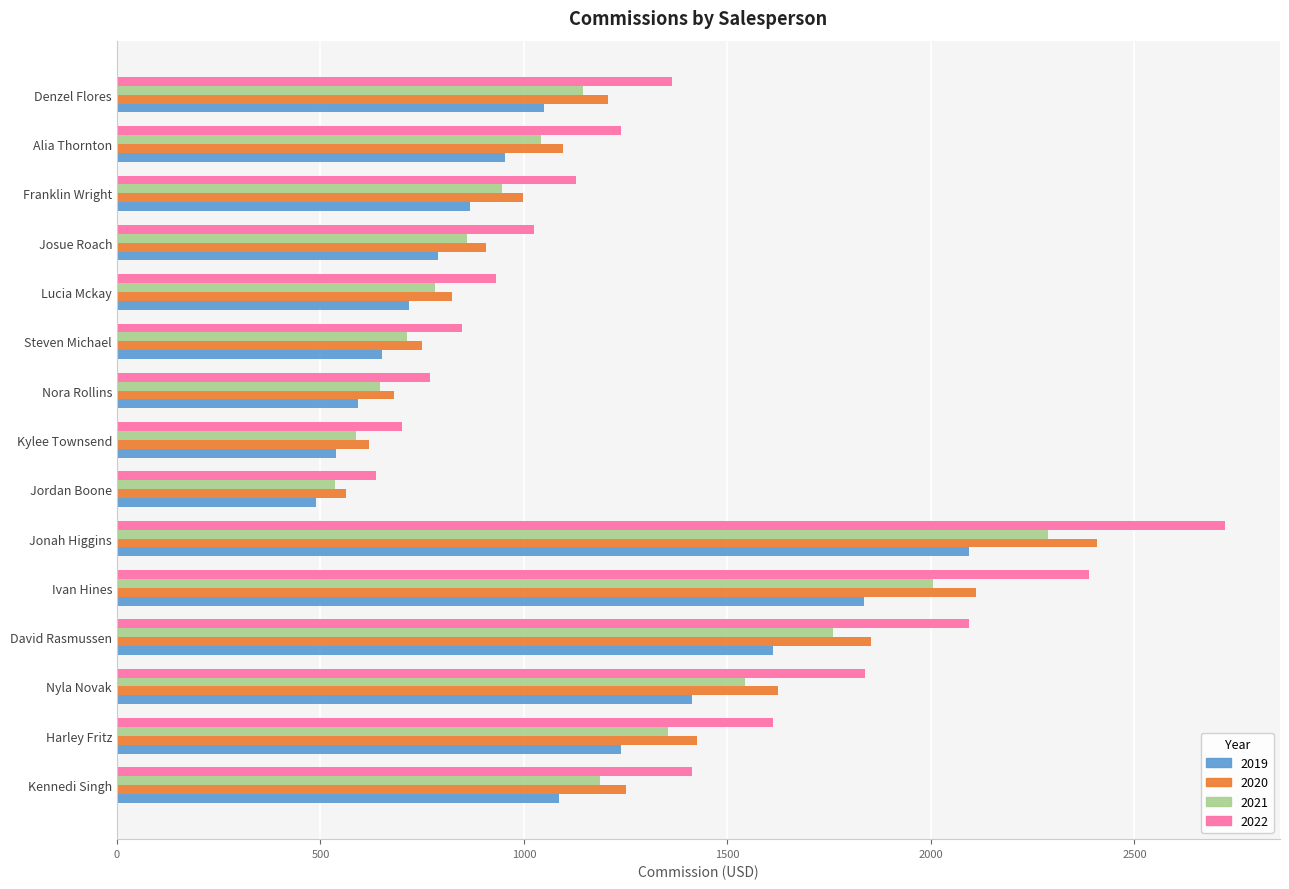

What is the difference between the 2021 values at Nora Rollins and Alia Thornton?

394.9